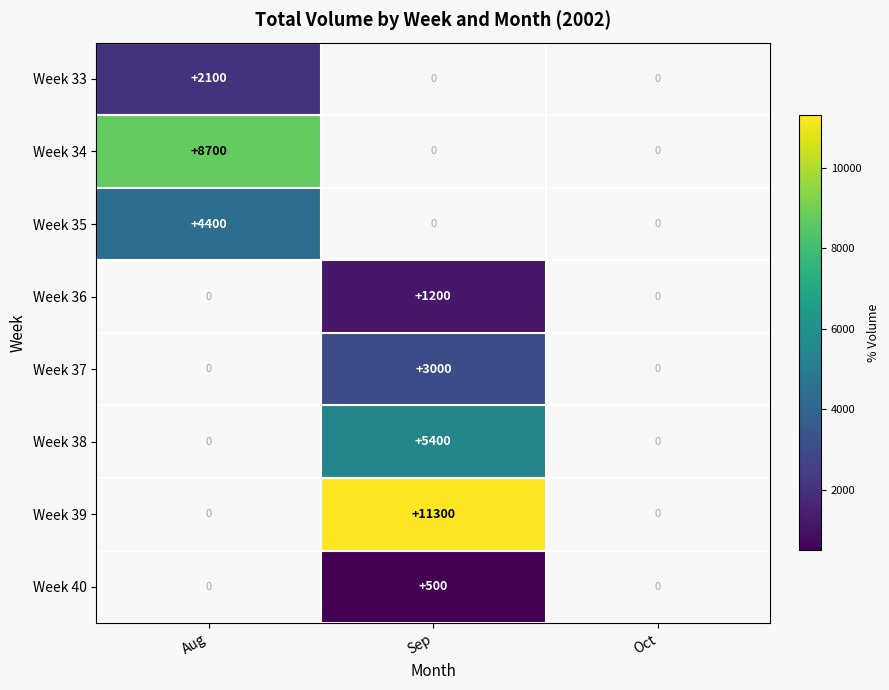

The Week 40 series shows 196 at Sep. True or false?

False